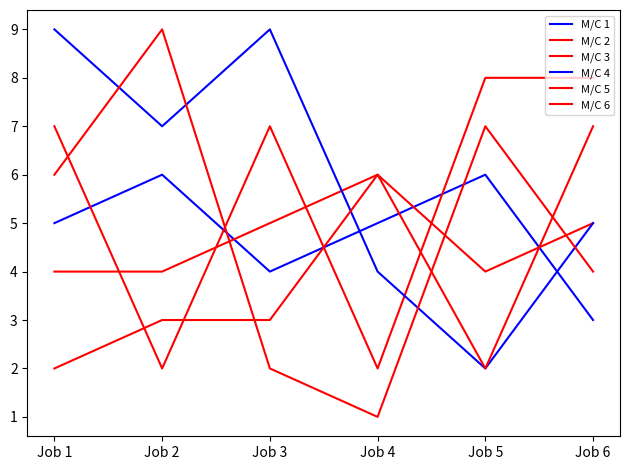

What is the approximate value of M/C 6 at Job 1?

2